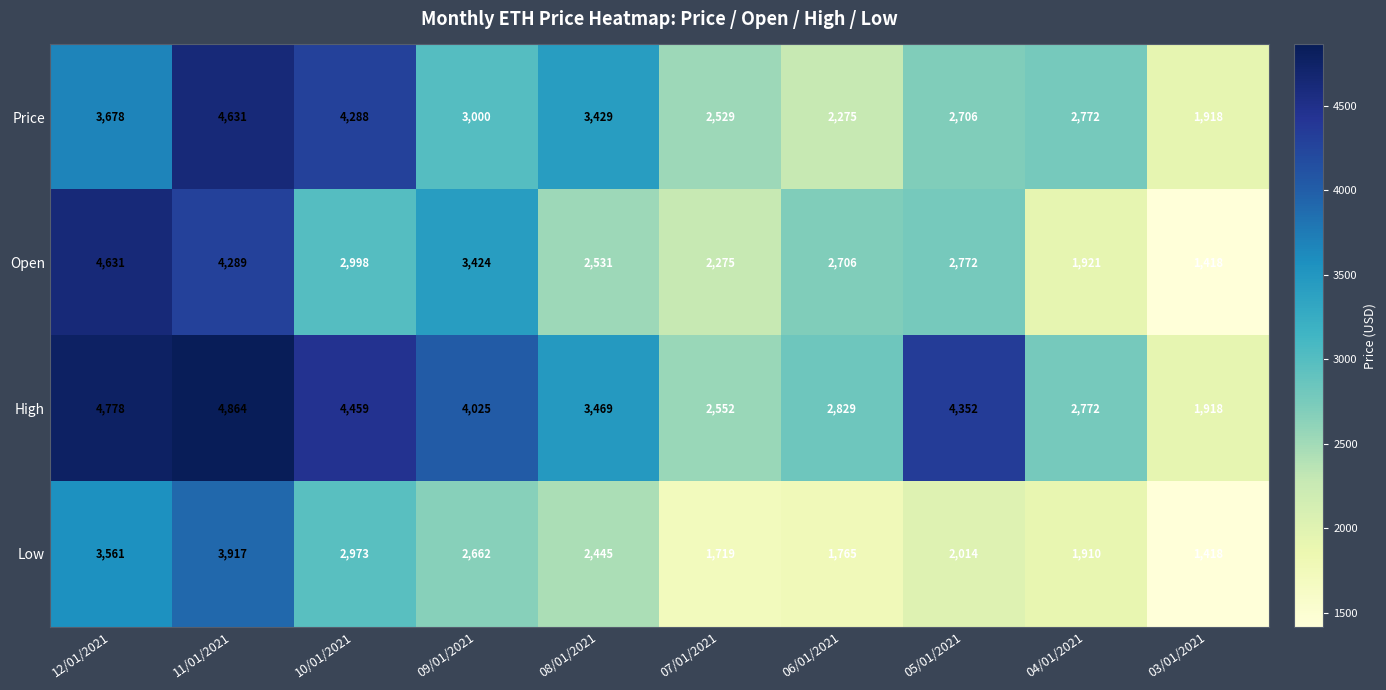

At which label does Open reach its minimum?

03/01/2021